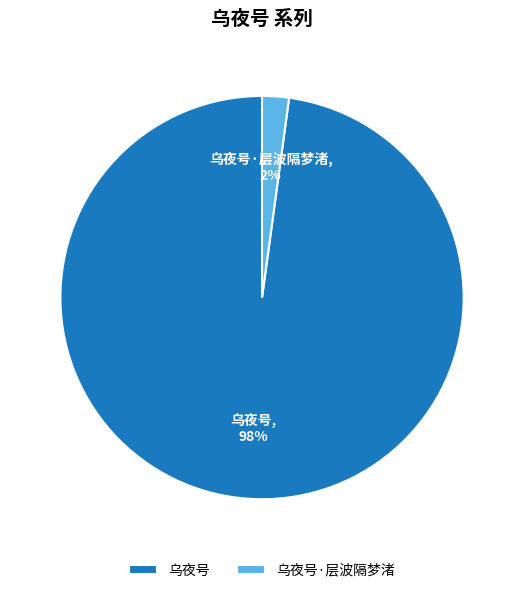

How many slices are in this pie chart?

2